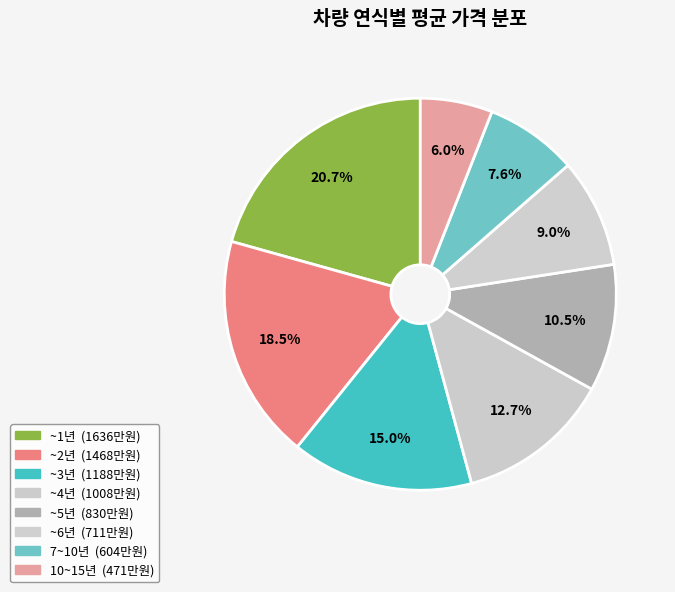

Count the number of slices in the pie.

8